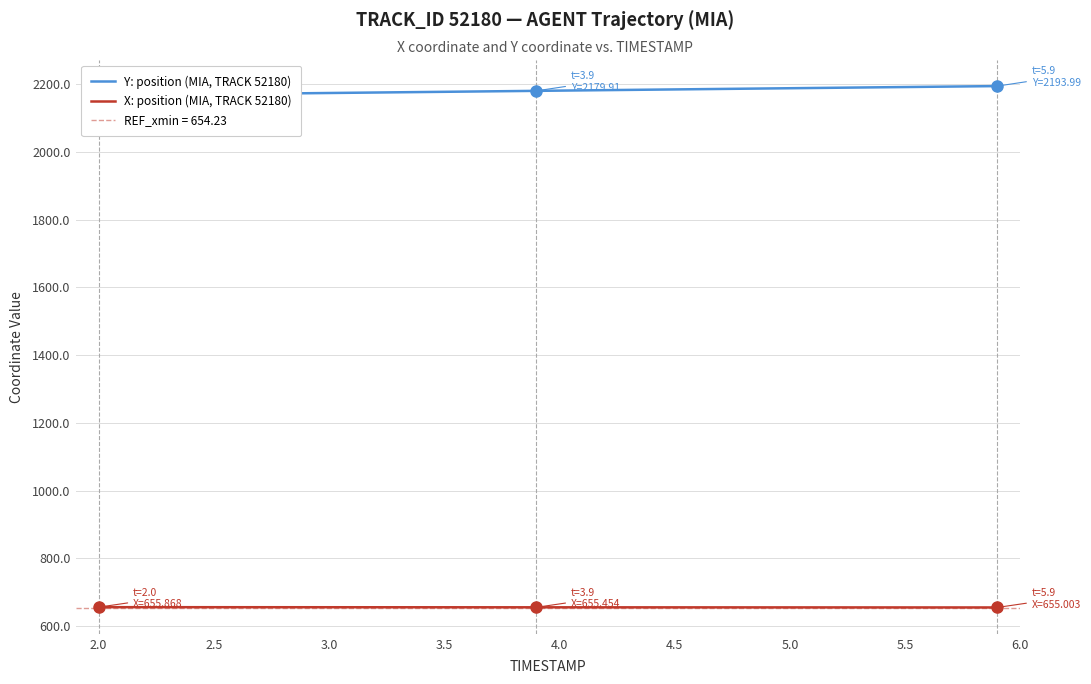

List the series in order of their overall mean, highest first.

Y: position (MIA, TRACK 52180), X: position (MIA, TRACK 52180)